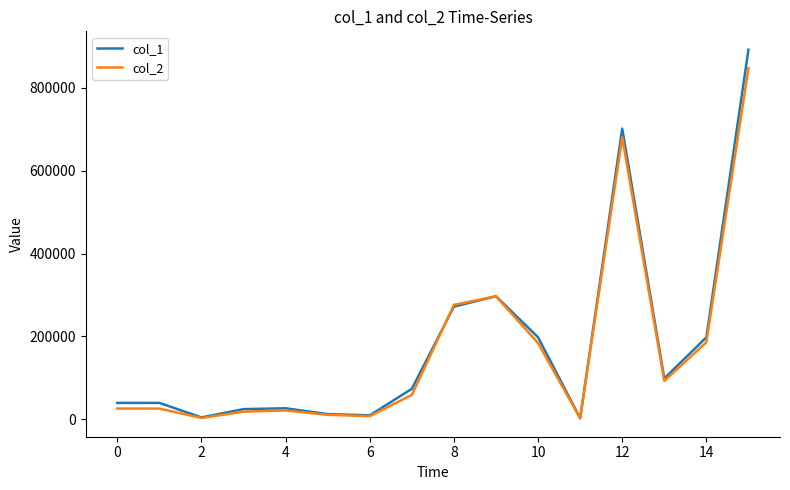

What is the maximum value shown in the chart?

891000